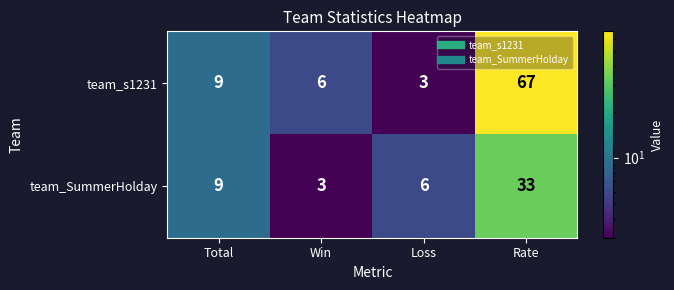

What is the smallest value displayed?

3